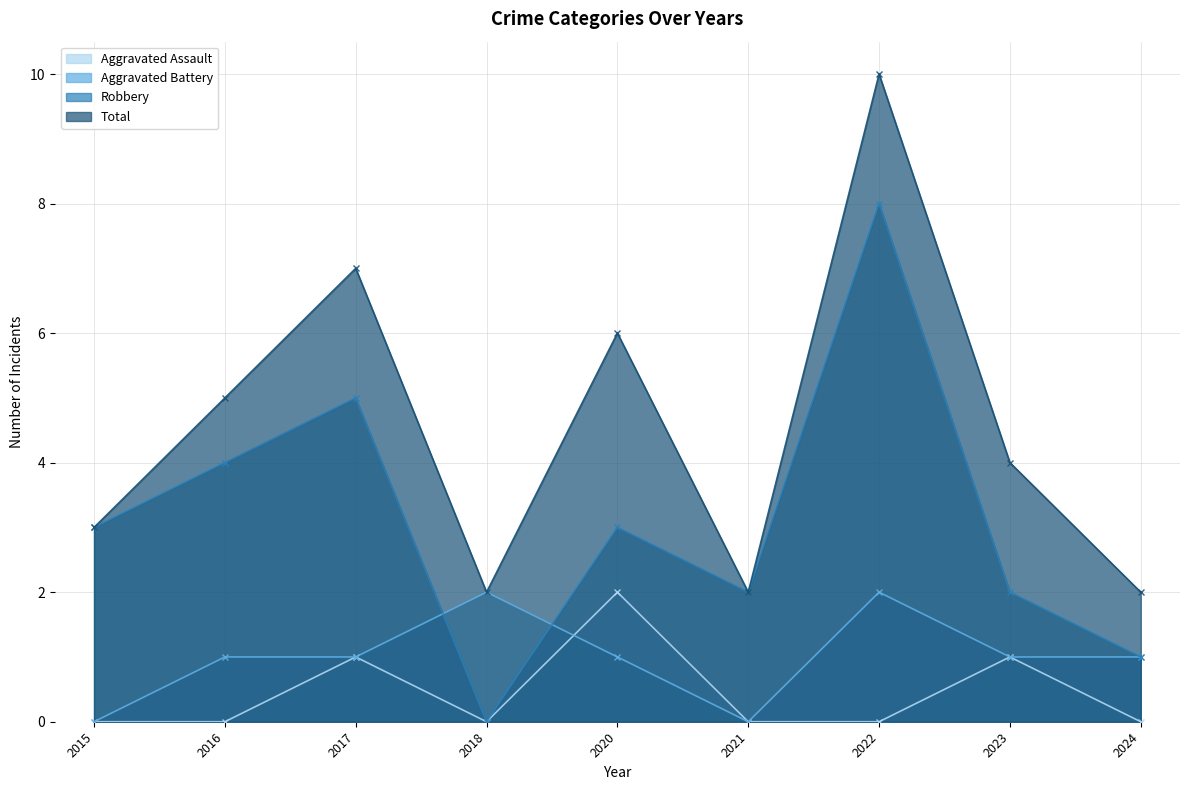

What is the lowest value of the Total series?

2